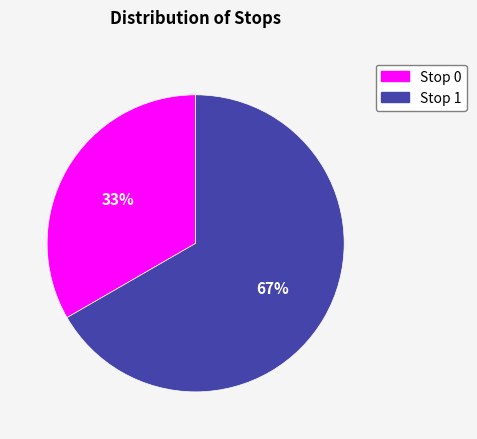

Which has a higher value, Stop 0 or Stop 1?

Stop 1